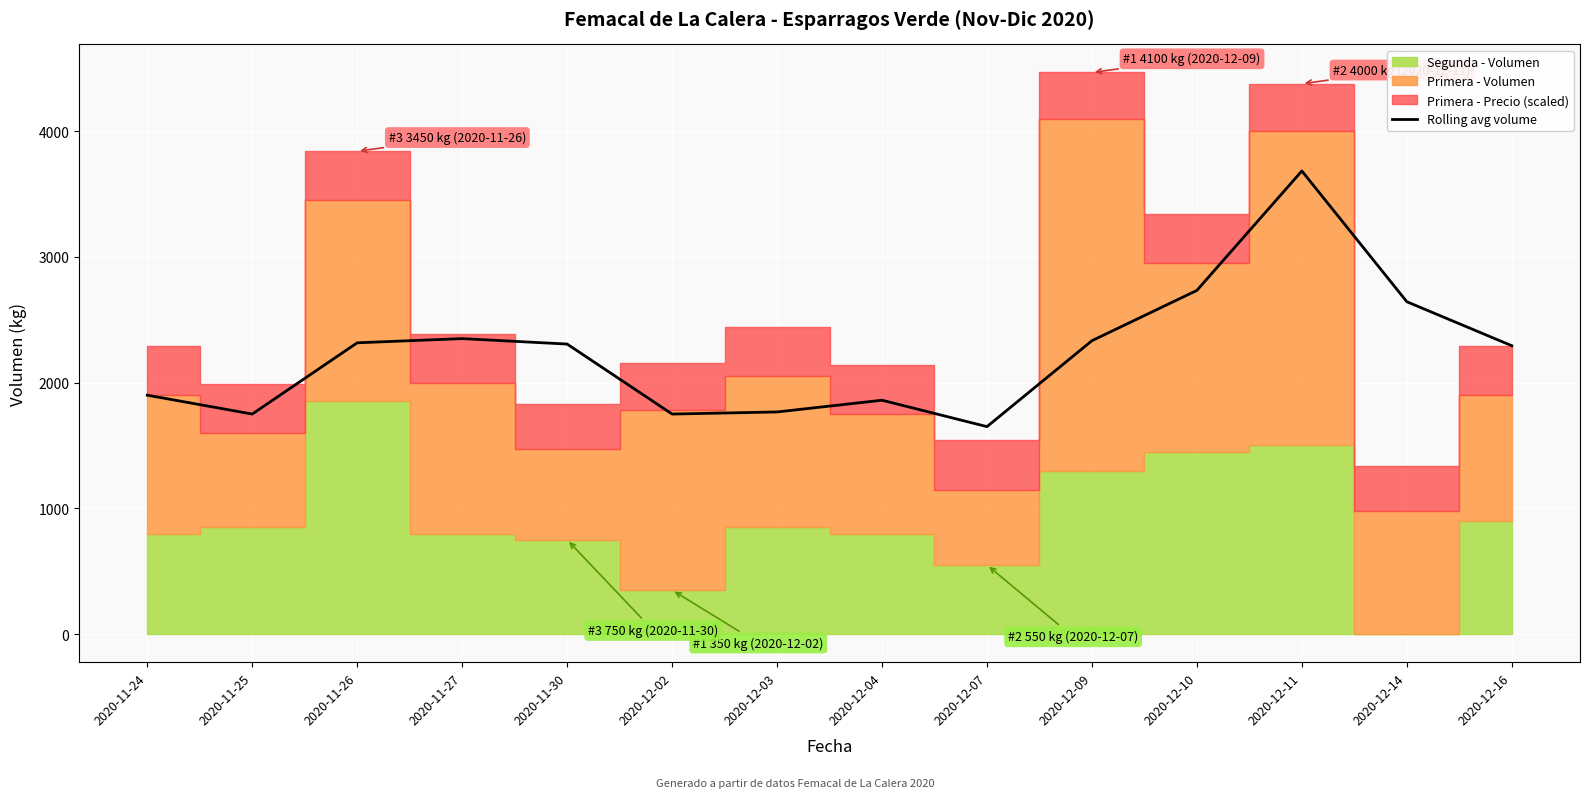

What is the maximum value shown in the chart?

3683.3